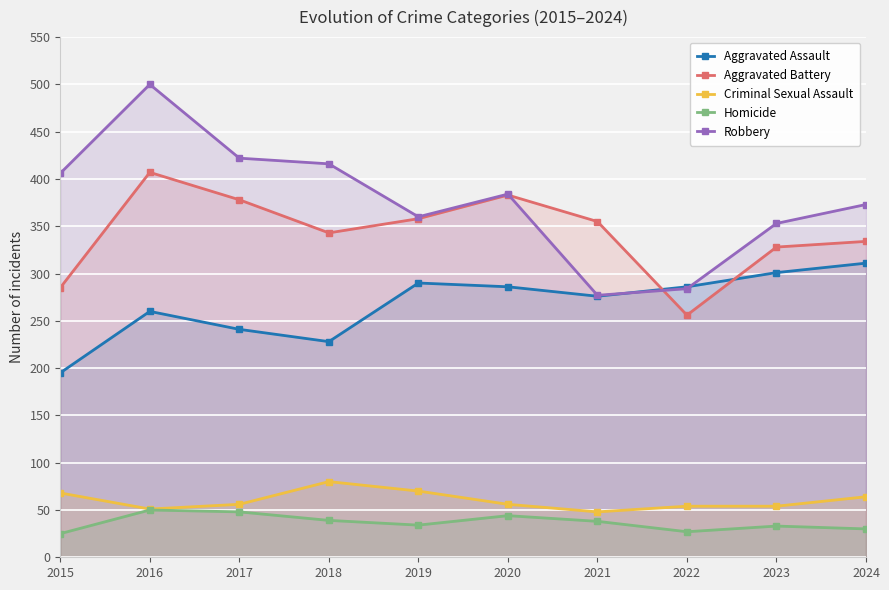

Where is Aggravated Assault nearest to the value 253?

2016